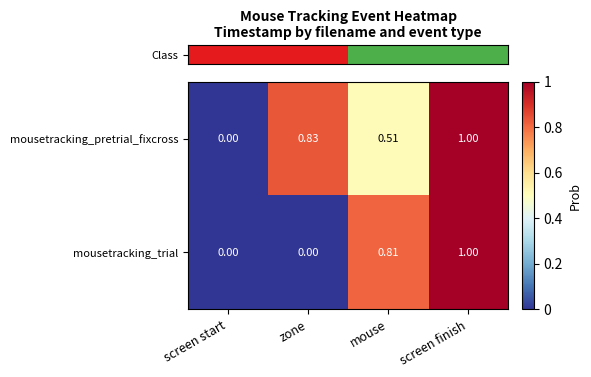

At which label does mousetracking_pretrial_fixcross reach its minimum?

screen start